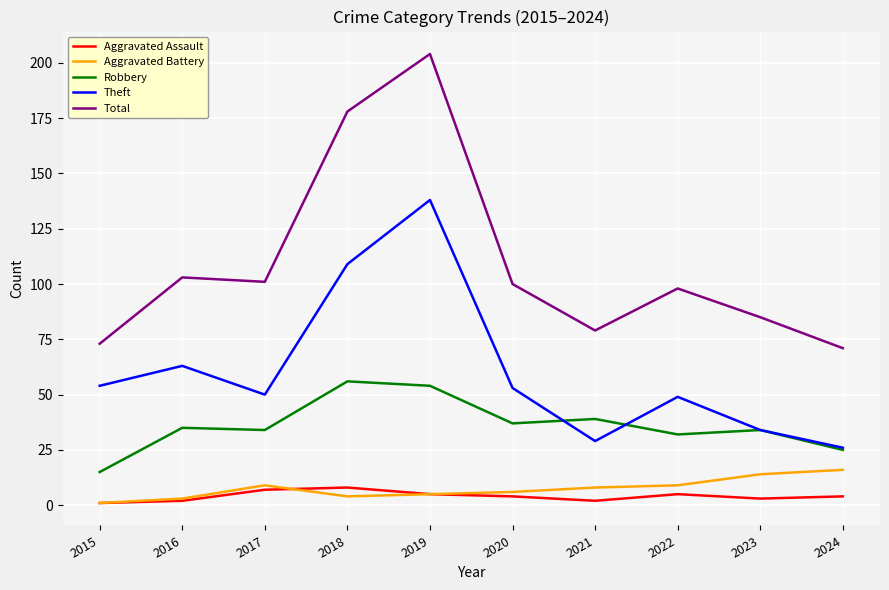

In Robbery, how many points are lower than both neighbors (excluding endpoints)?

3